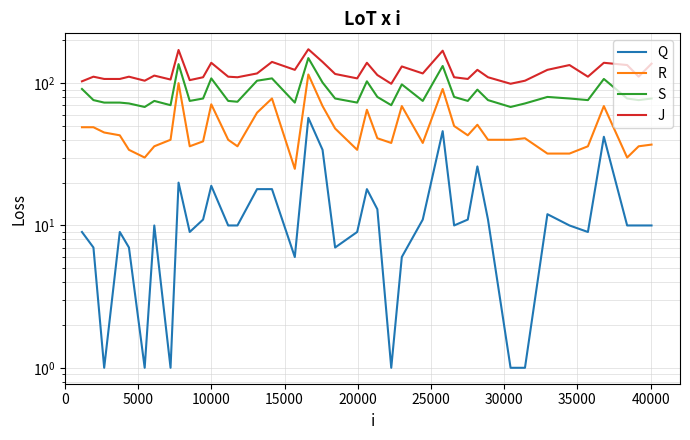

What is the difference between the second highest and second lowest values in the S series?

68